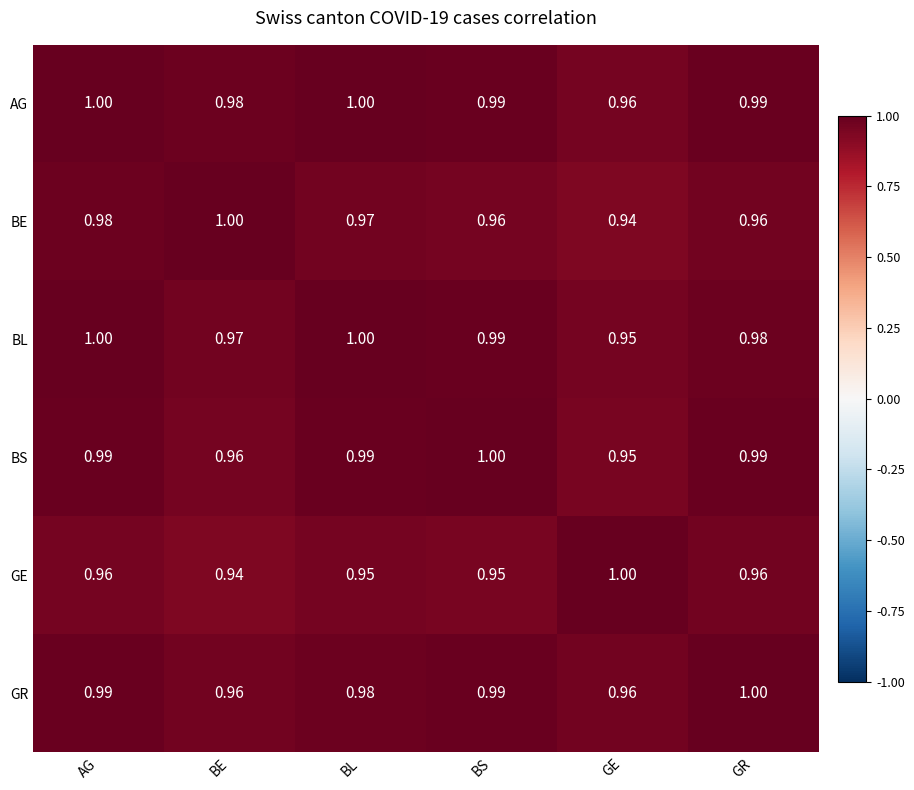

At which label is BL closest to 0?

GE